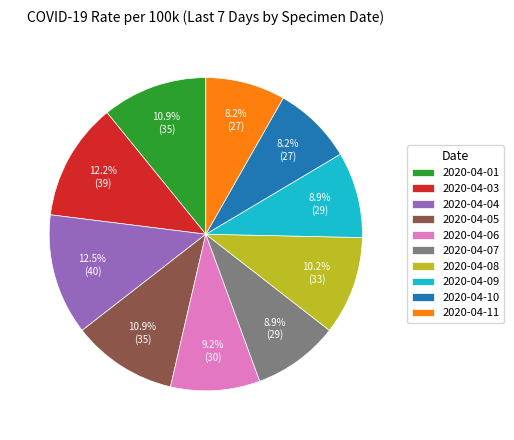

Does 2020-04-09 represent more than half of the total?

No